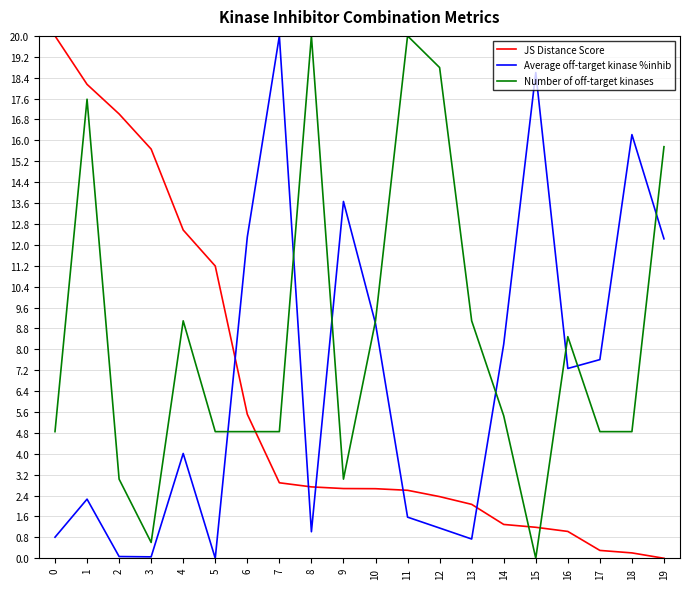

Where is JS Distance Score nearest to the value 10?

5